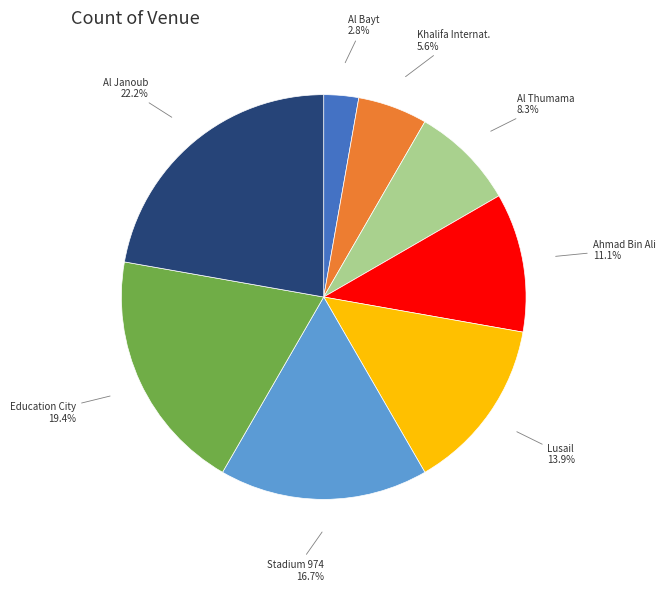

To the nearest percent, what is the combined percentage of Education City and Stadium 974?

36%